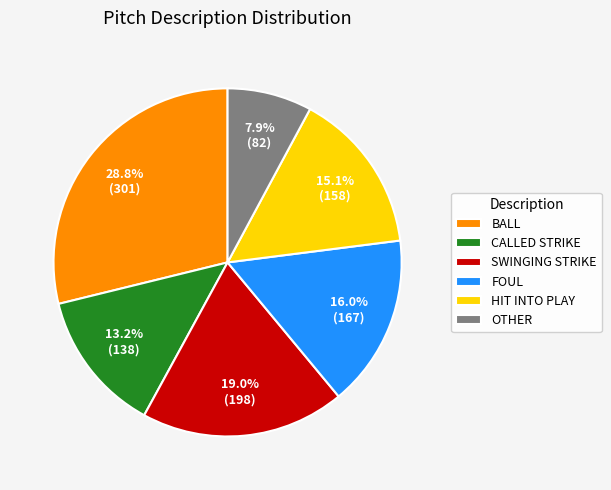

Do FOUL and CALLED STRIKE together represent more than half of the pie?

No